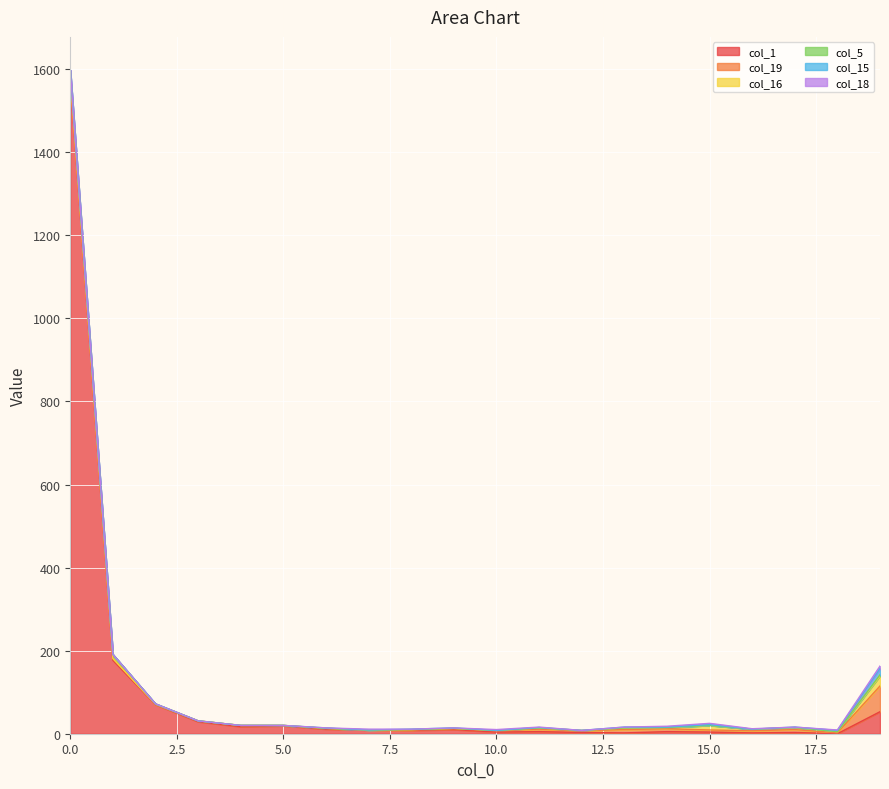

How many data points does each series have?

20